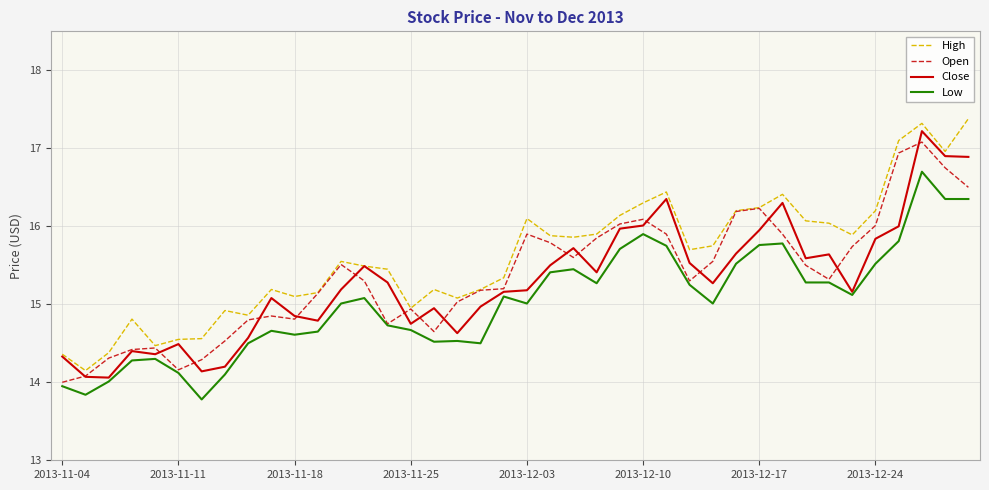

Which series has the largest total across all categories?

High